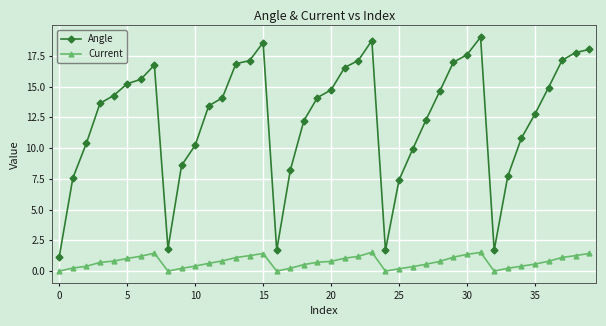

How many categories are shown in the chart?

40